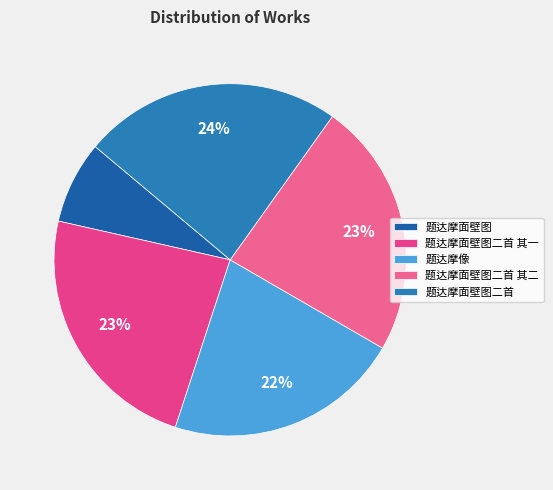

To the nearest percent, what portion does 题达摩面壁图二首 represent?

24%